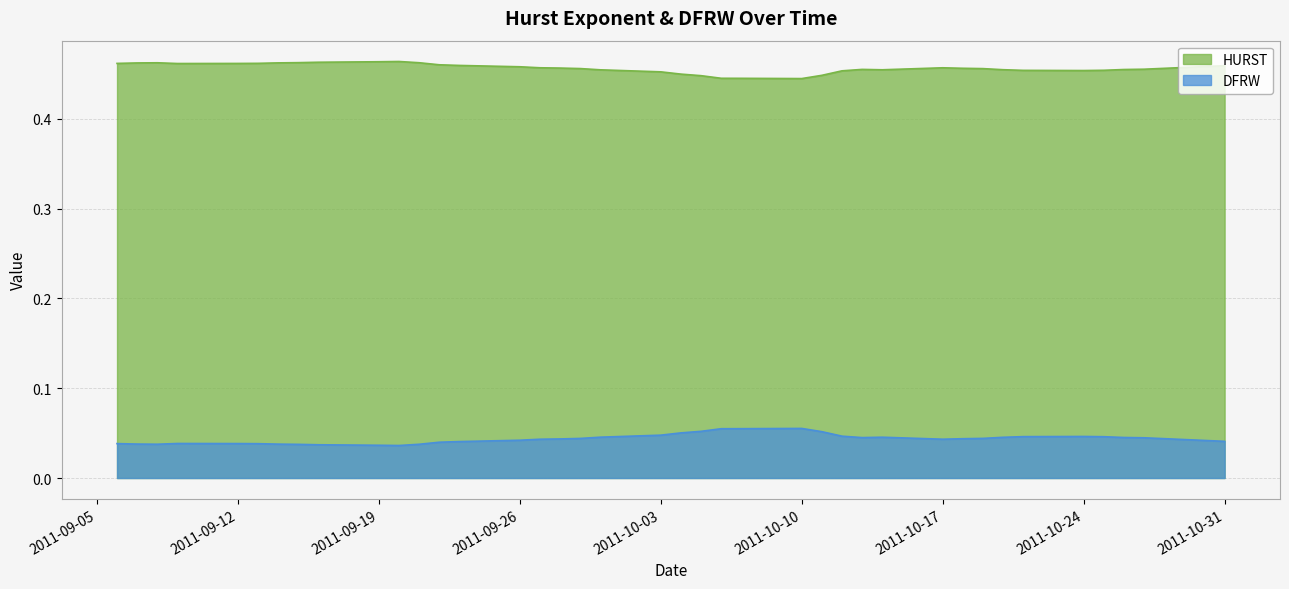

How many categories are shown in the chart?

40